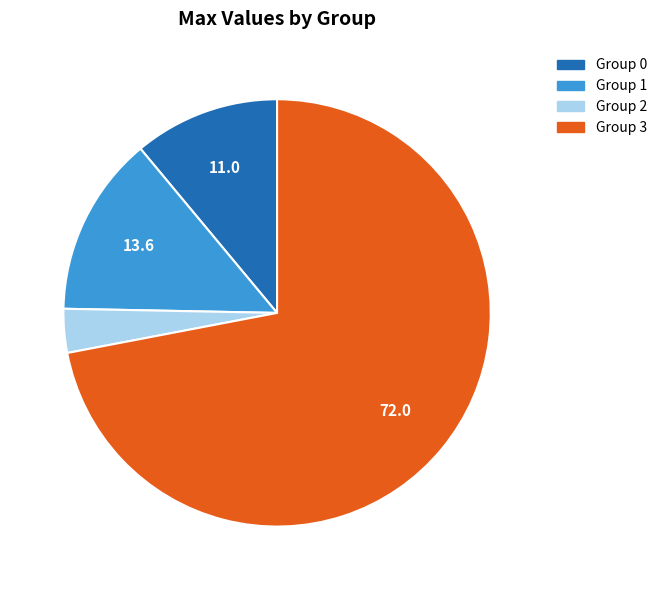

Between Group 2 and Group 1, which is larger?

Group 1